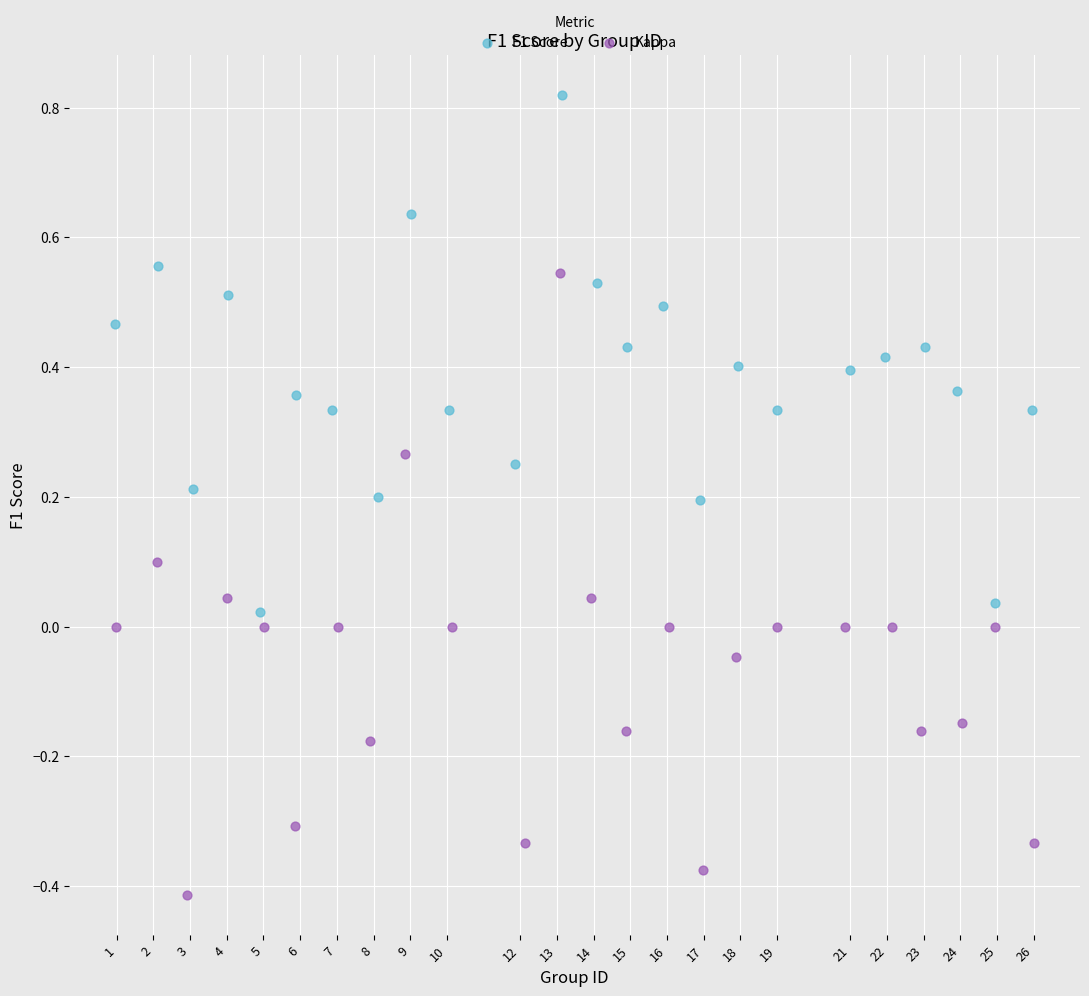

Which series has the widest spread of Y values?

Kappa